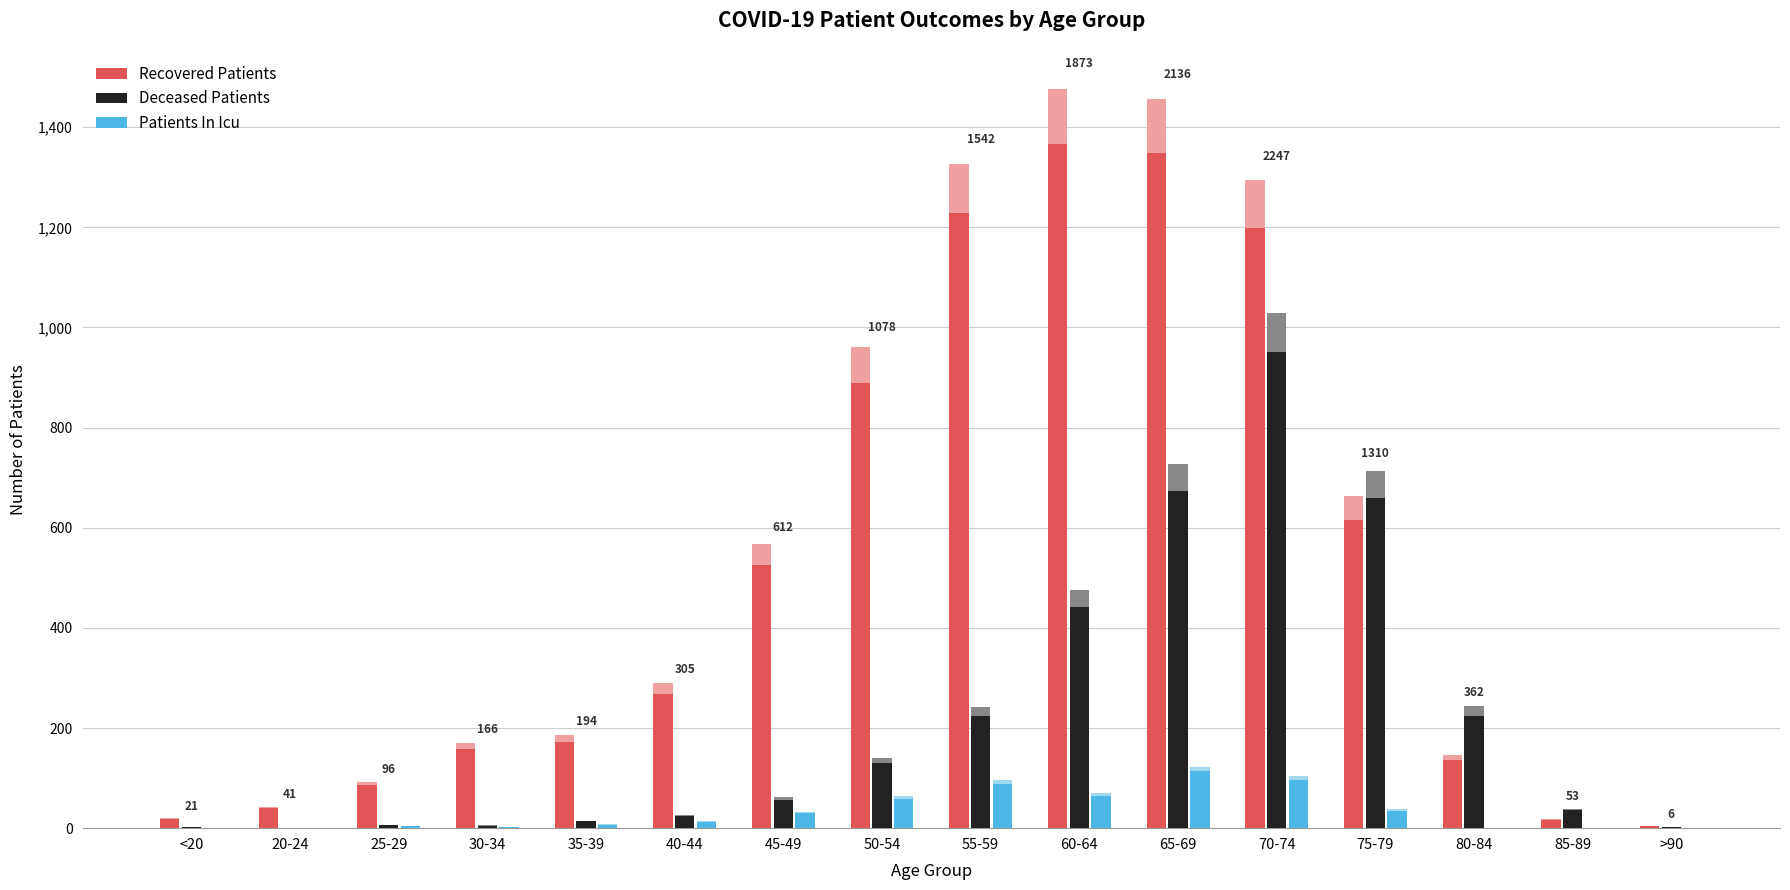

How many bars are there in each group?

3